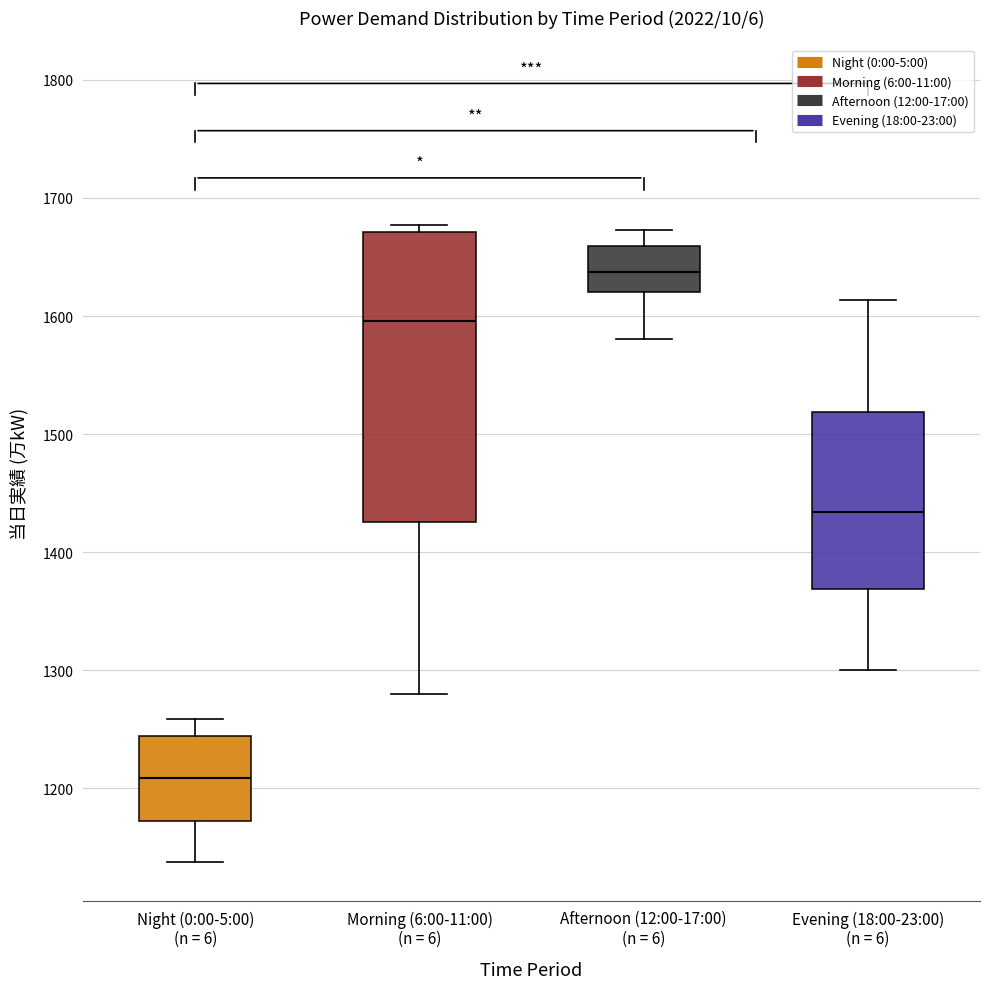

Comparing the boxes themselves (not the whiskers), which one is the tallest?

Morning (6:00-11:00) (n = 6)